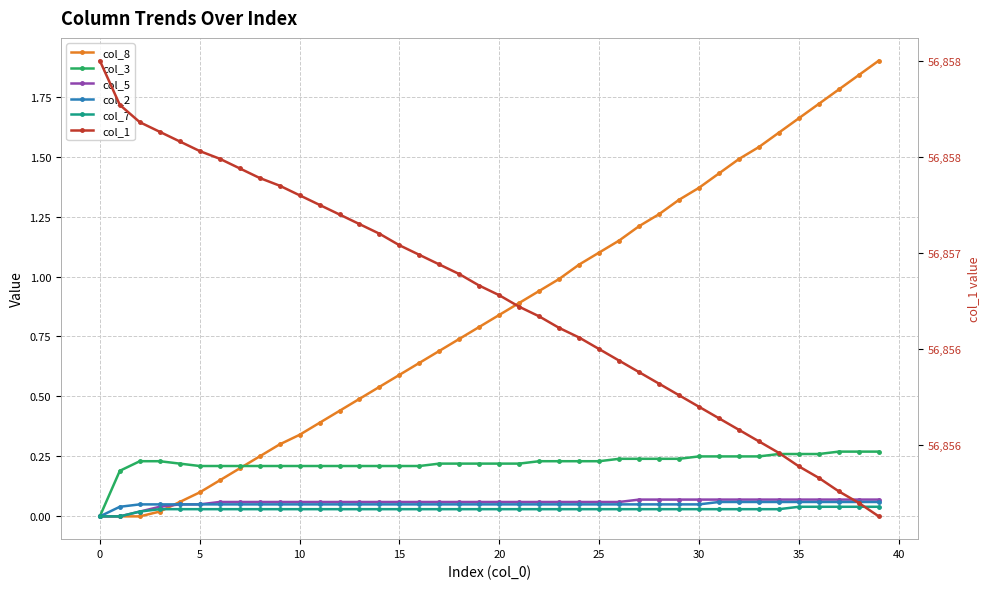

What is the value of the col_2 point at the 29th from the left?

0.1